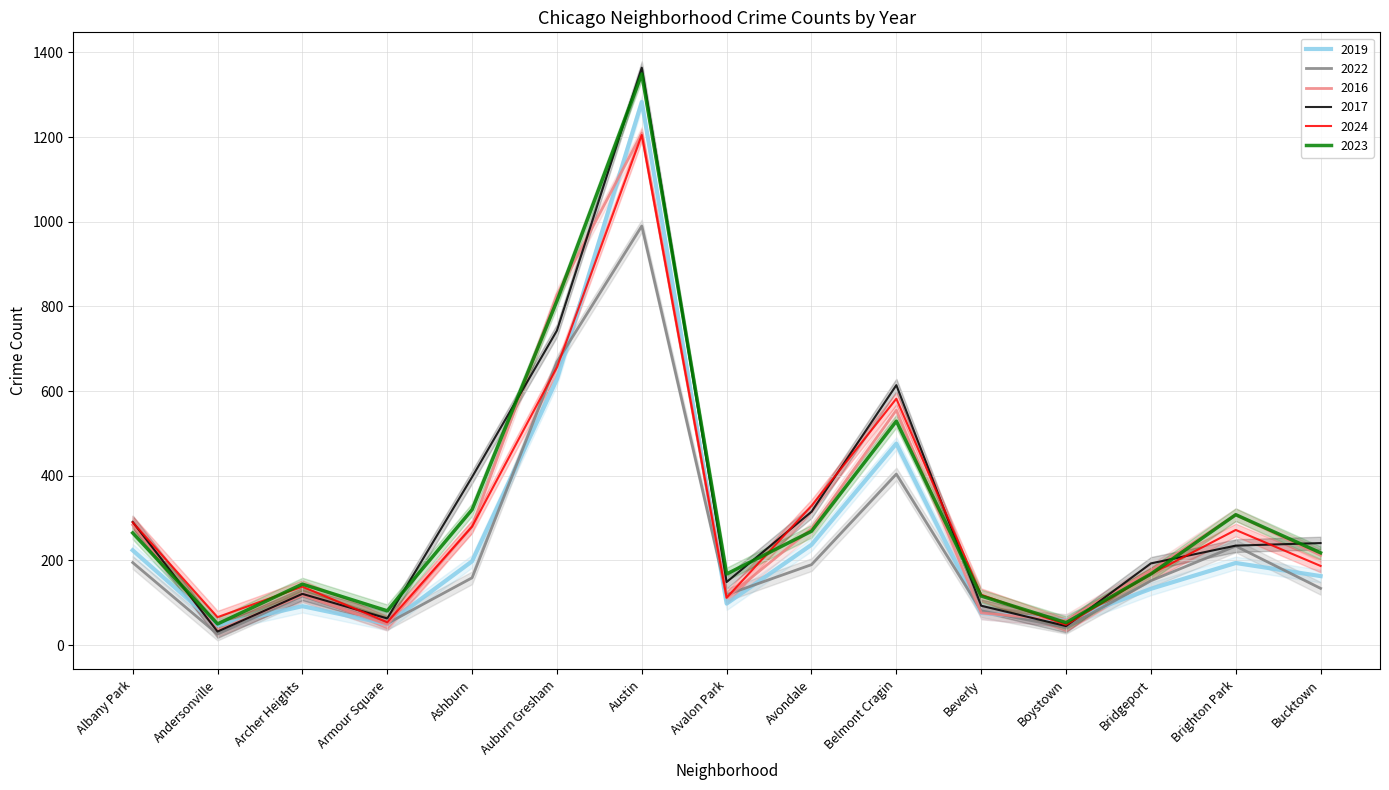

What is the value of the 2023 point at the 5th from the left?

320